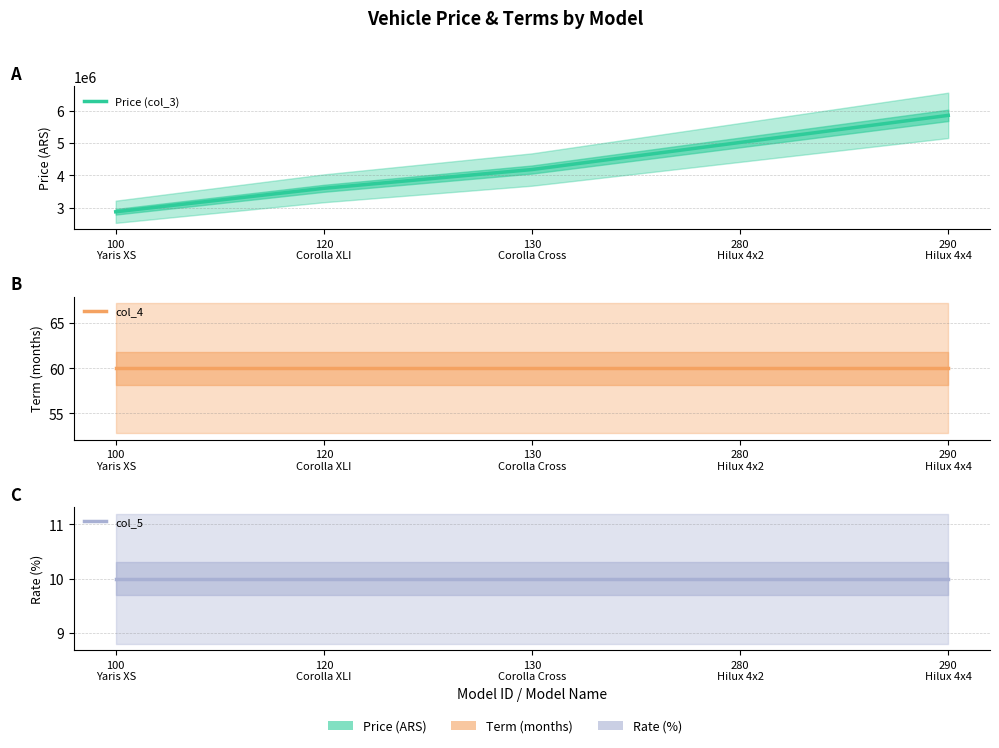

List the labels in order of col_4 value, smallest first.

100
Yaris XS, 120
Corolla XLI, 130
Corolla Cross, 280
Hilux 4x2, 290
Hilux 4x4